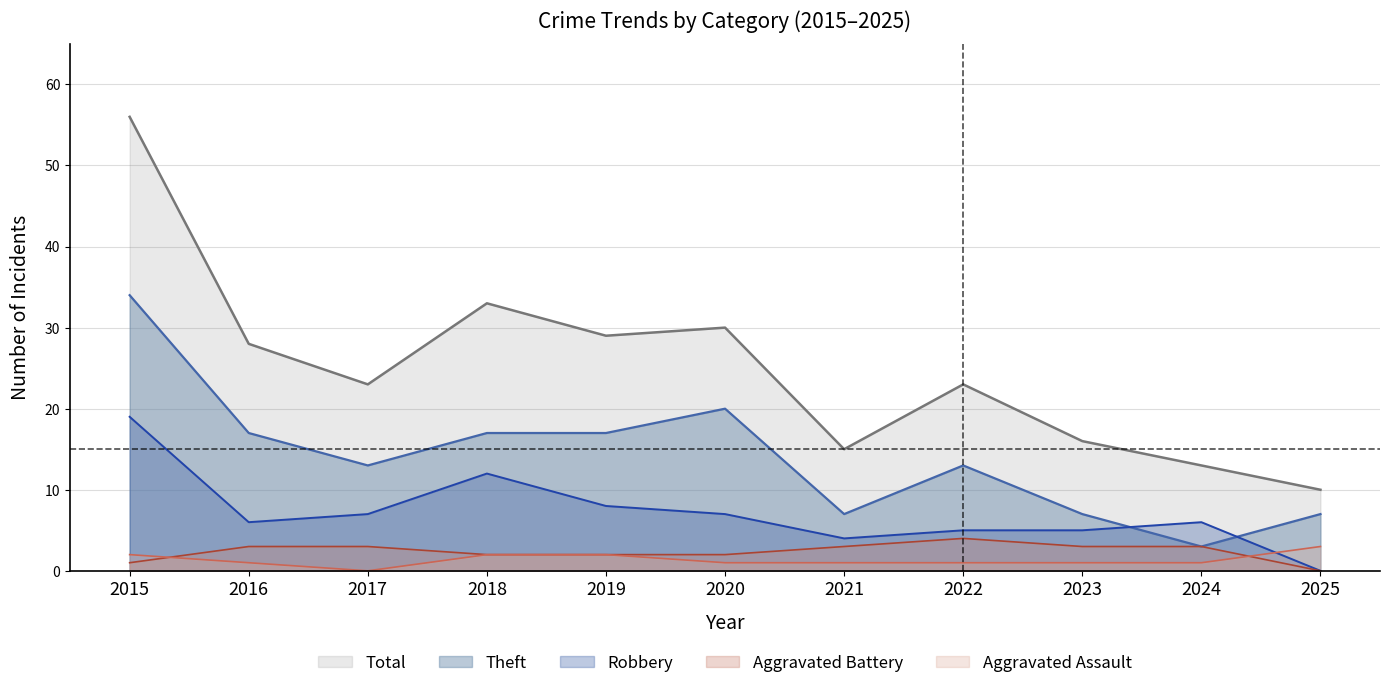

Reading right to left, list all the values displayed in this chart.

Aggravated Assault: 2025=3	2024=1	2023=1	2022=1	2021=1	2020=1	2019=2	2018=2	2017=0	2016=1	2015=2
Aggravated Battery: 2025=0	2024=3	2023=3	2022=4	2021=3	2020=2	2019=2	2018=2	2017=3	2016=3	2015=1
Robbery: 2025=0	2024=6	2023=5	2022=5	2021=4	2020=7	2019=8	2018=12	2017=7	2016=6	2015=19
Theft: 2025=7	2024=3	2023=7	2022=13	2021=7	2020=20	2019=17	2018=17	2017=13	2016=17	2015=34
Total: 2025=10	2024=13	2023=16	2022=23	2021=15	2020=30	2019=29	2018=33	2017=23	2016=28	2015=56